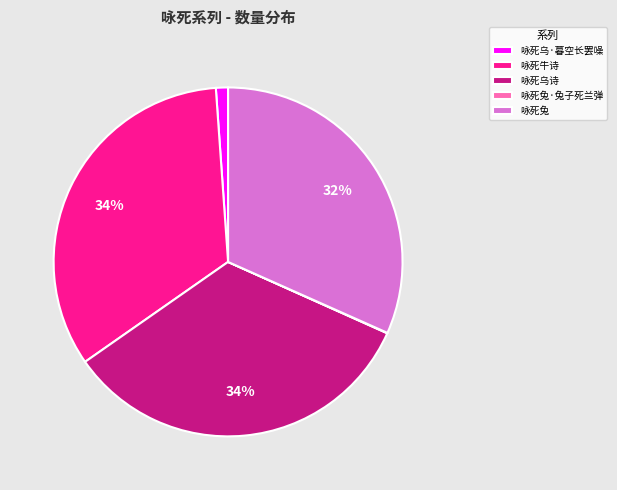

The 咏死乌诗 slice represents 20% of the pie. True or false?

False